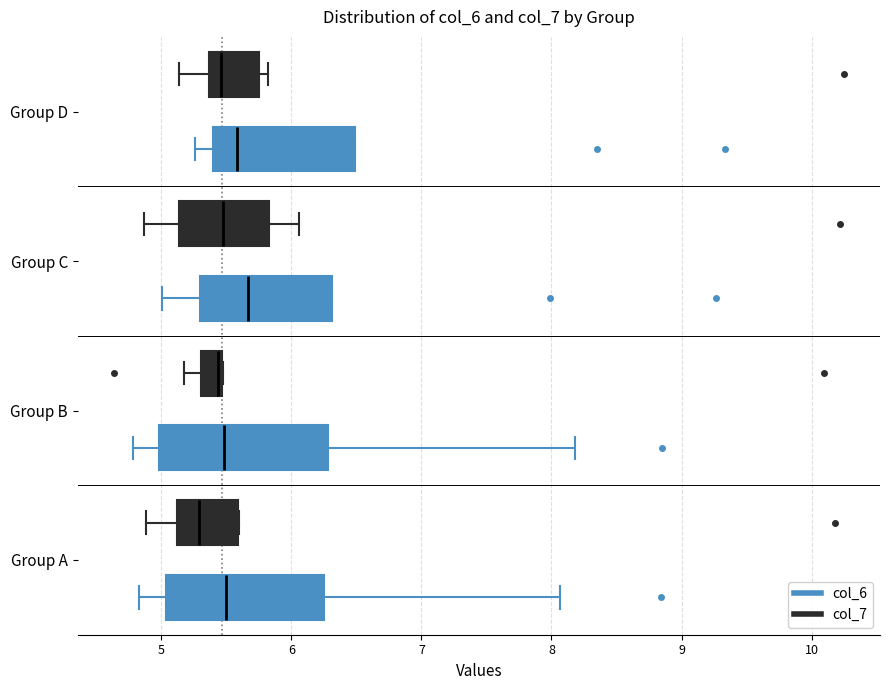

Reading bottom to top, transcribe this box plot: for each box, give where its median line is, the range the box spans, and where its two whiskers end, as read against the x-axis. The values are not printed on the chart, so give them approximately, as read against the axis.

Group A (col_6): median 5.5, box 5.0 to 6.3, whiskers 4.8 to 8.1
Group A (col_7): median 5.3, box 5.1 to 5.6, whiskers 4.9 to 5.6
Group B (col_6): median 5.5, box 5.0 to 6.3, whiskers 4.8 to 8.2
Group B (col_7): median 5.4, box 5.3 to 5.5, whiskers 5.2 to 5.5
Group C (col_6): median 5.7, box 5.3 to 6.3, whiskers 5.0 to 6.3
Group C (col_7): median 5.5, box 5.1 to 5.8, whiskers 4.9 to 6.1
Group D (col_6): median 5.6, box 5.4 to 6.5, whiskers 5.3 to 6.5
Group D (col_7): median 5.5, box 5.4 to 5.8, whiskers 5.1 to 5.8 (just right of the box's right edge)